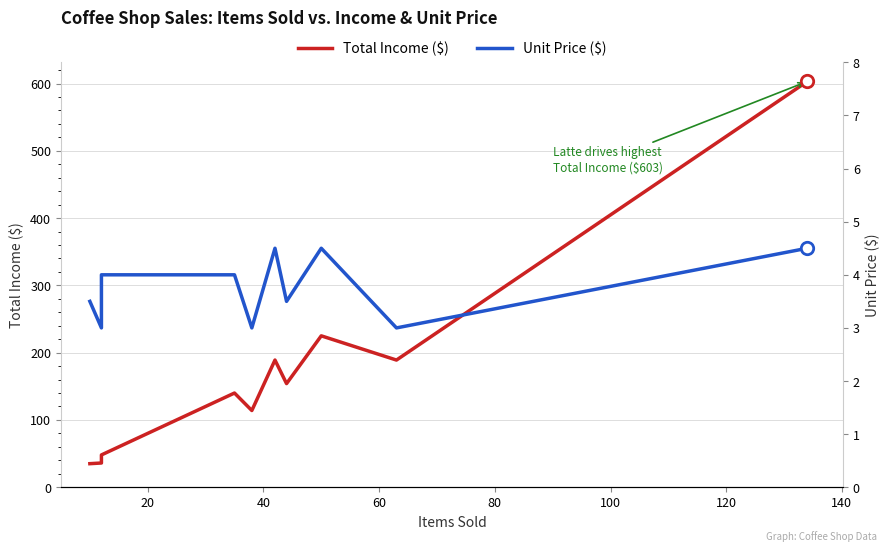

Which series has the largest total across all categories?

Total Income ($)